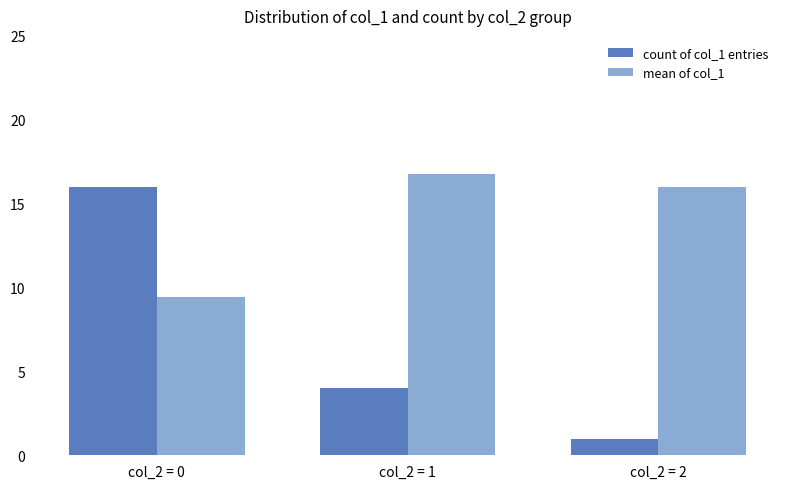

What is the minimum value shown in the chart?

1.0